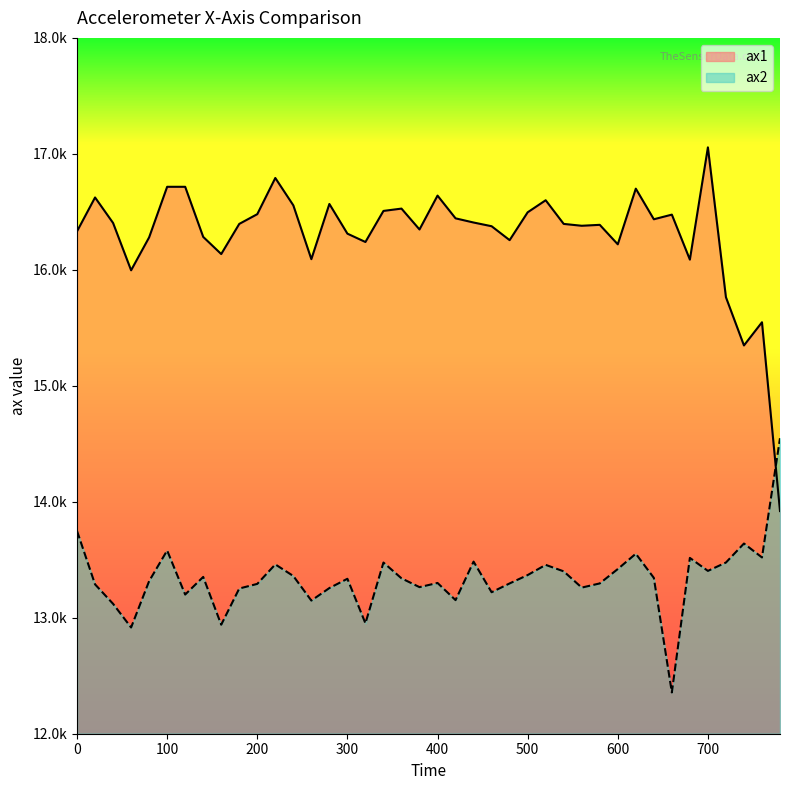

True or false: ax2 has a value of 7844 at 40.

False